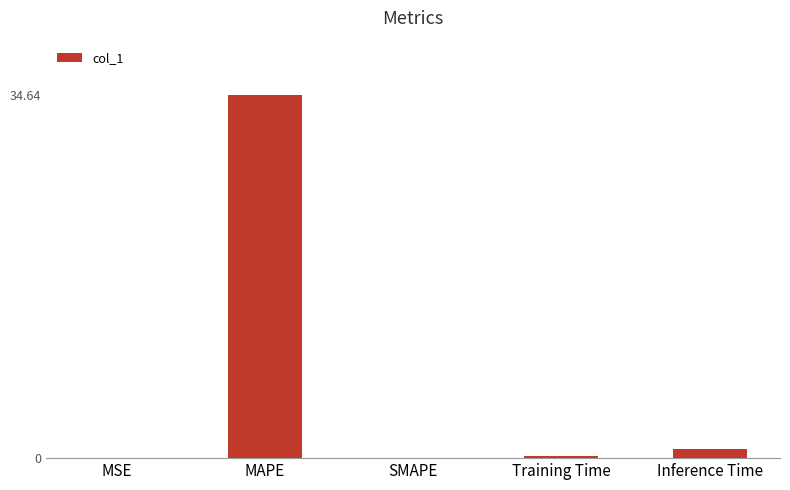

How many distinct data groups are displayed?

1